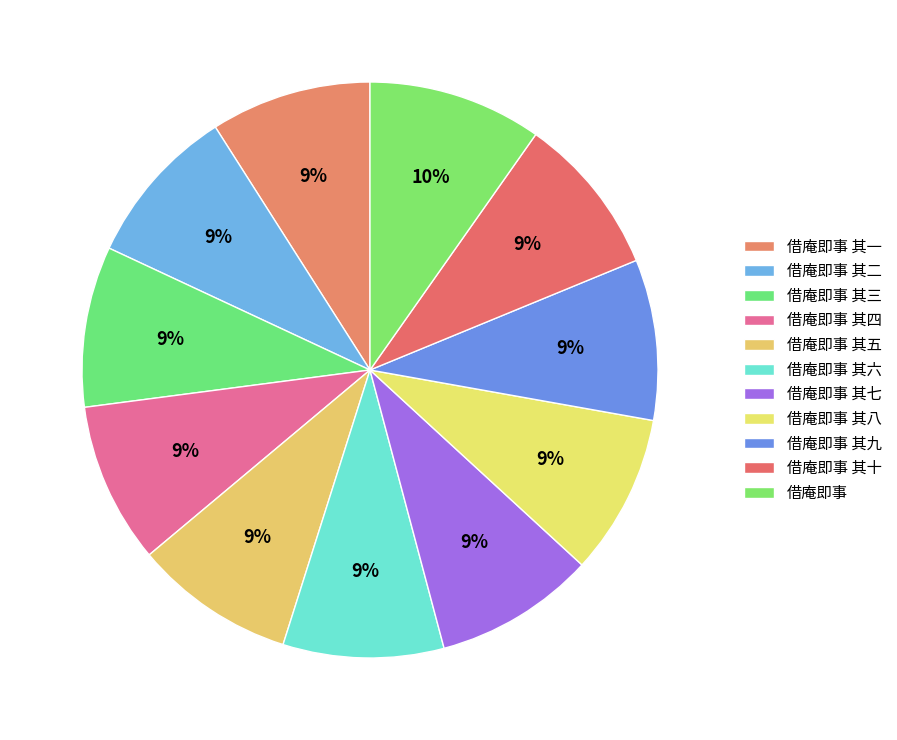

How many slices are in this pie chart?

11